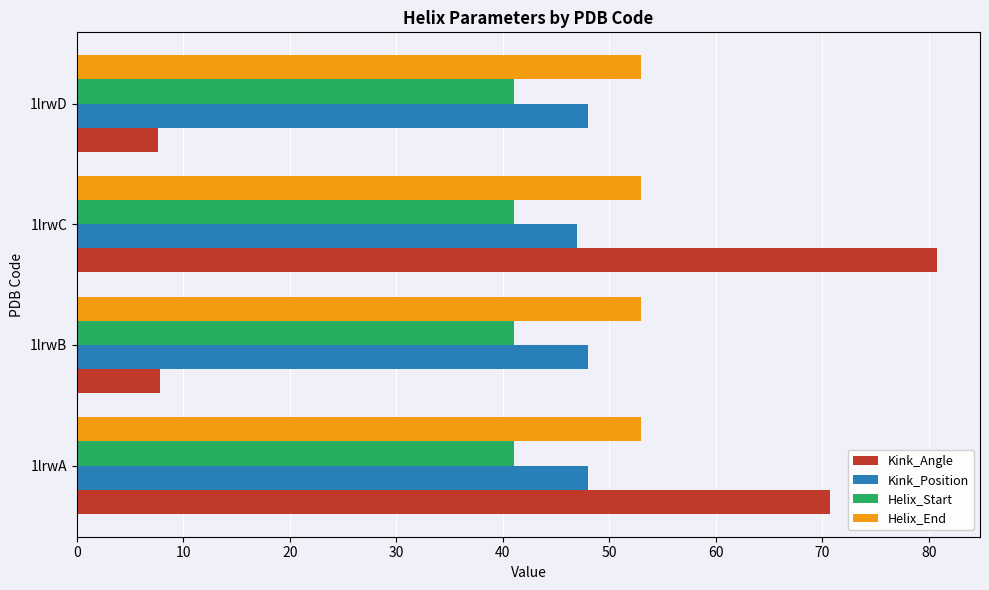

How many data points does each series have?

4